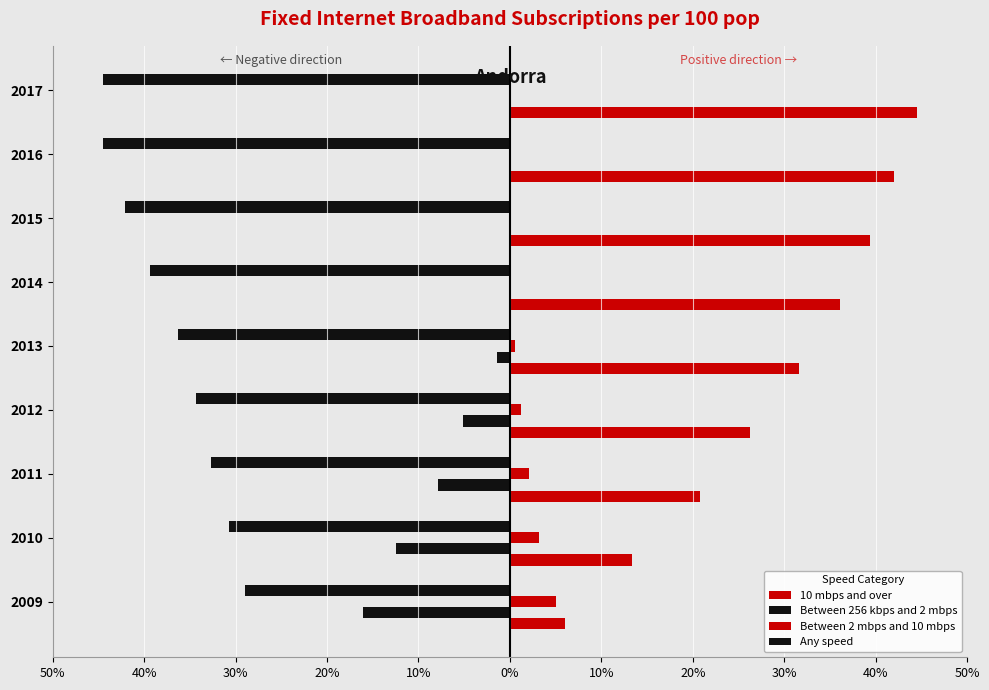

What is the difference between the maximum and minimum values in the 10 mbps and over series?

38.6